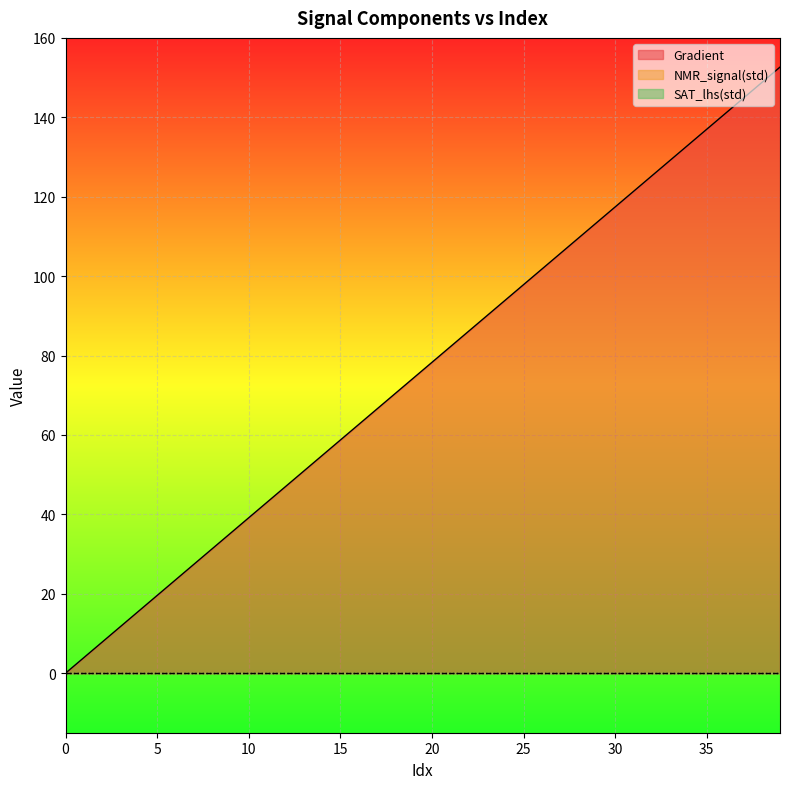

At which category is the sum across all series the highest?

39